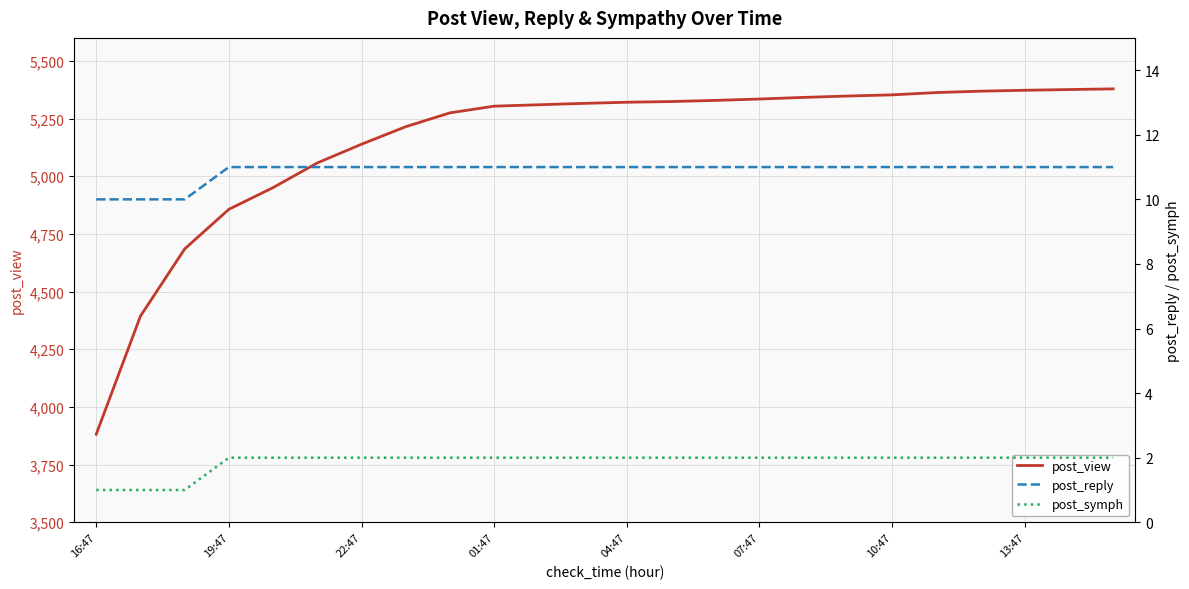

Which category has the lowest value across all series?

16:47